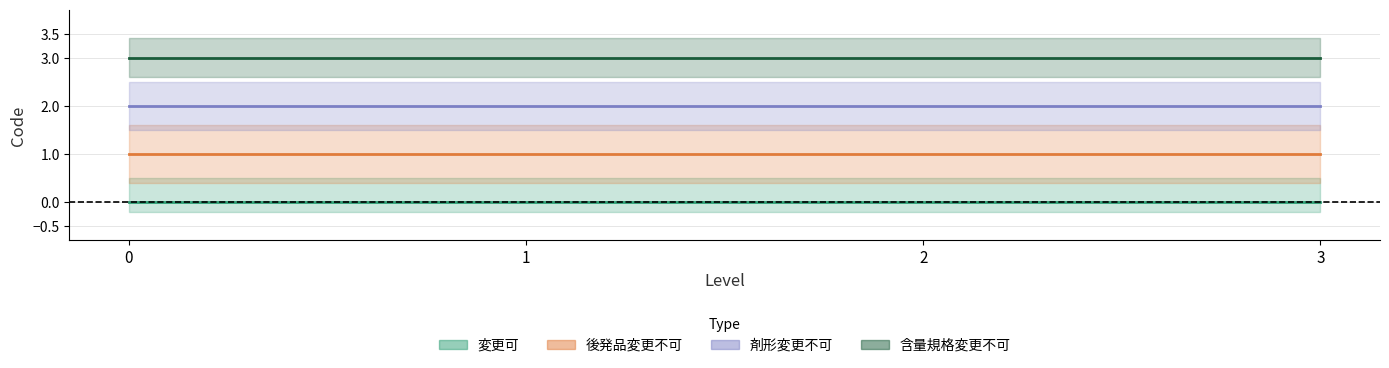

Rank the categories by 含量規格変更不可 value from lowest to highest.

0, 1, 2, 3